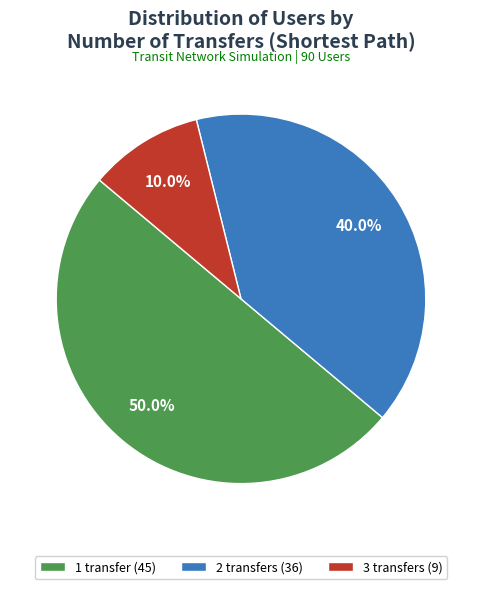

Is it true that 3 transfers is 10% of the pie?

True